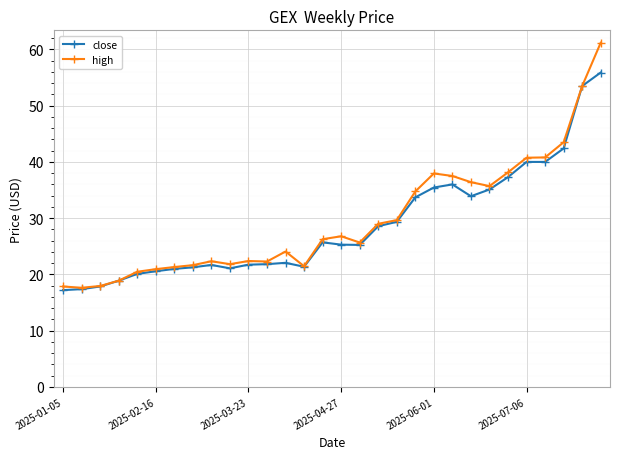

What is the difference between the maximum and minimum values in the close series?

38.7